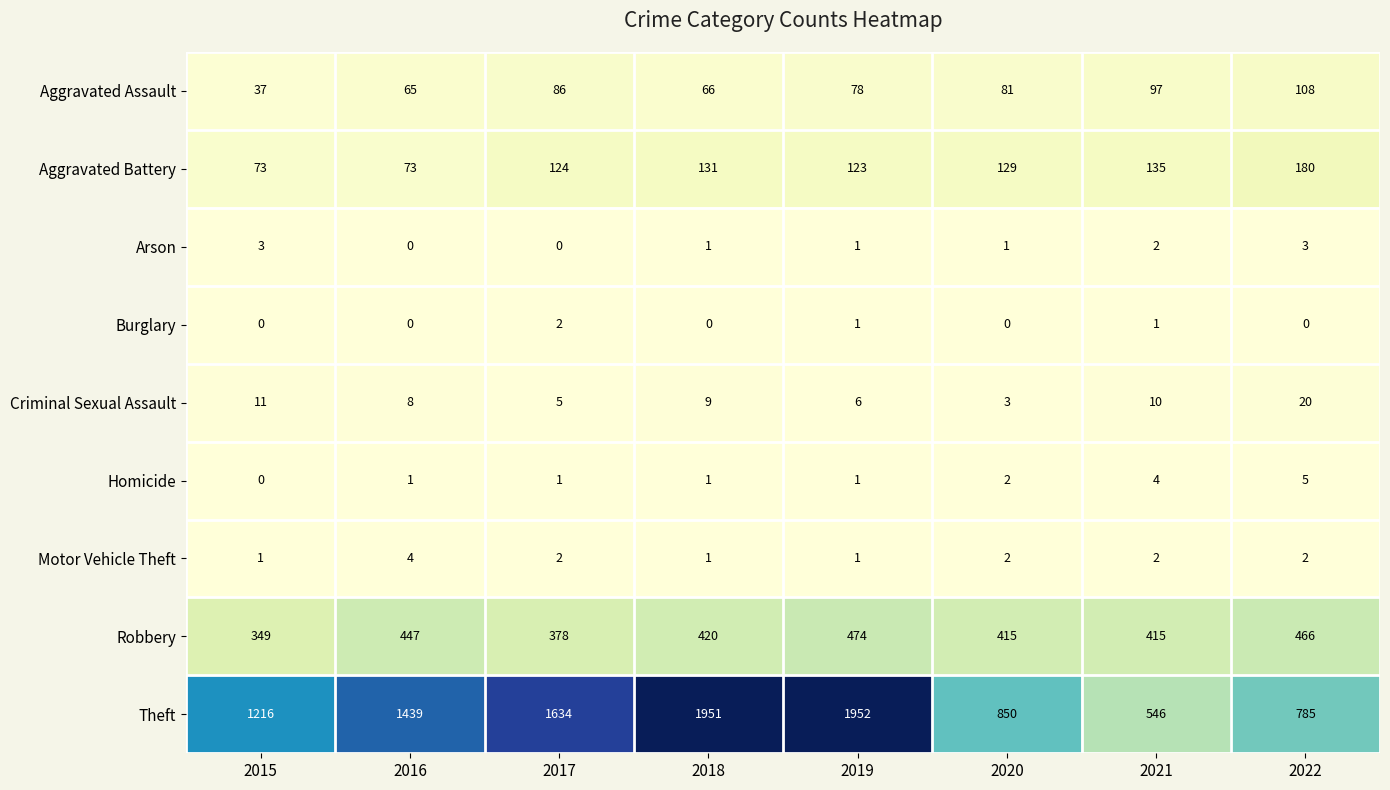

What is the maximum value shown in the chart?

1952